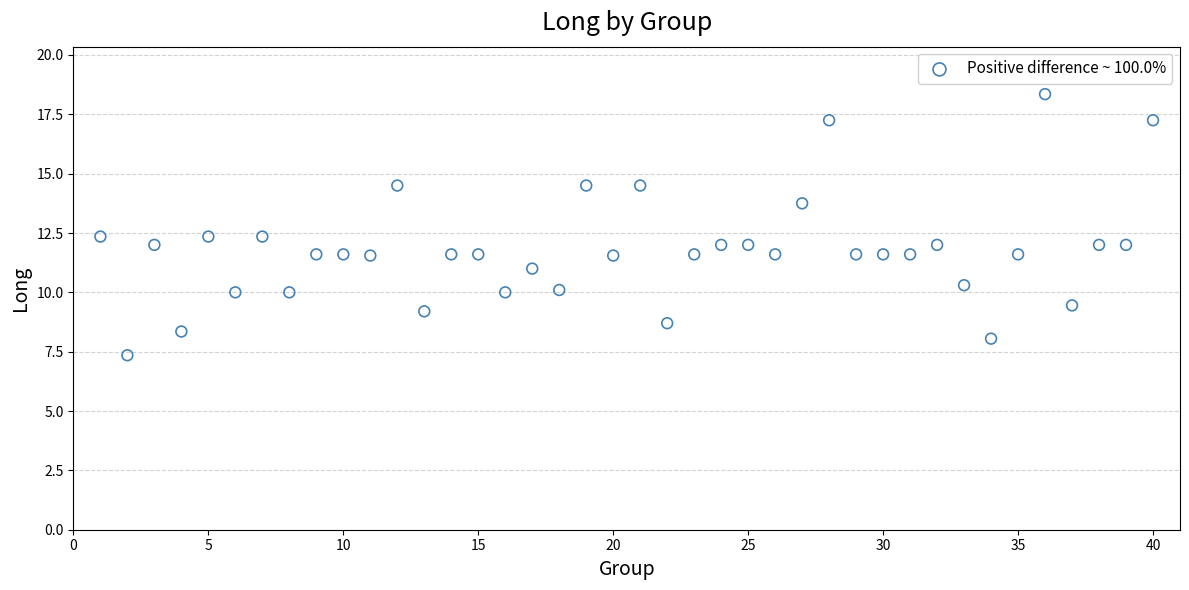

What is the range of Y values (max minus min)?

11.0